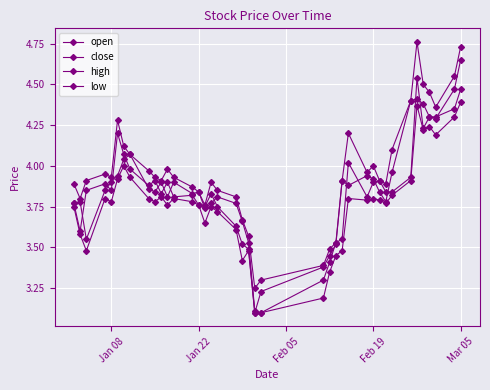

How many lines are shown in the chart?

4